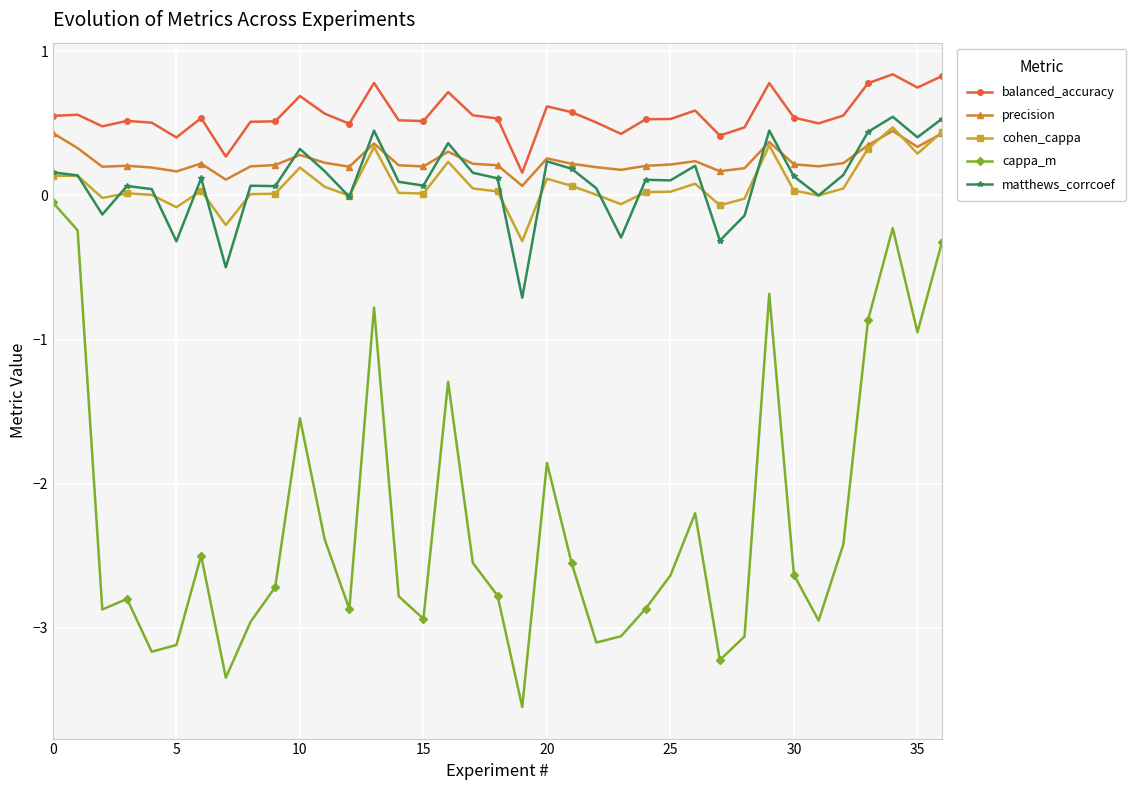

Which series has the largest total across all categories?

balanced_accuracy